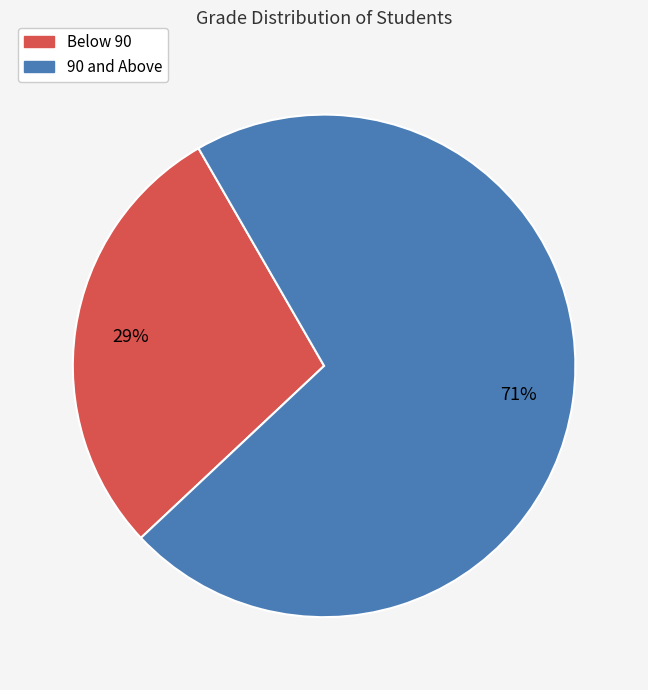

How many segments does this pie chart have?

2